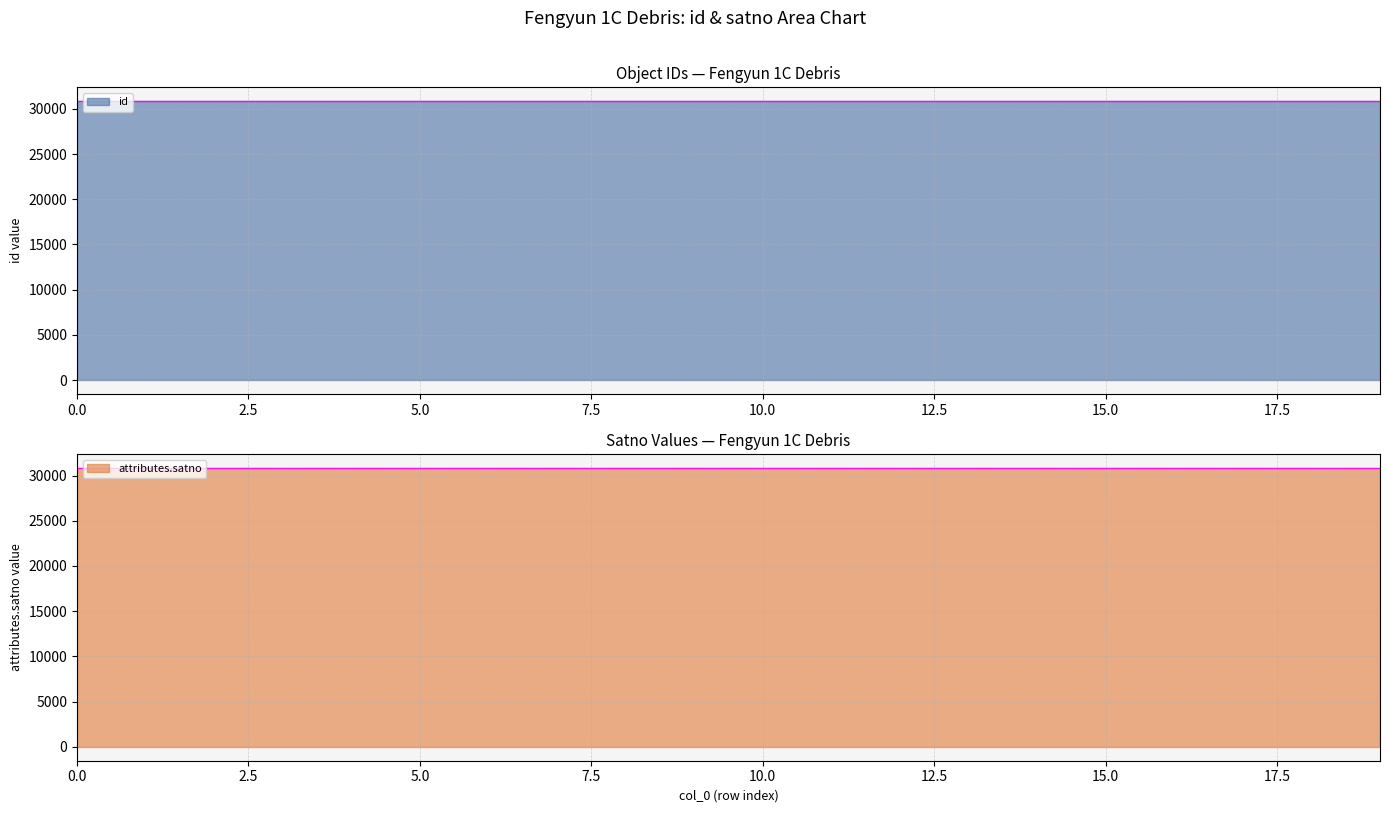

True or false: attributes.satno and id cross at least once.

False